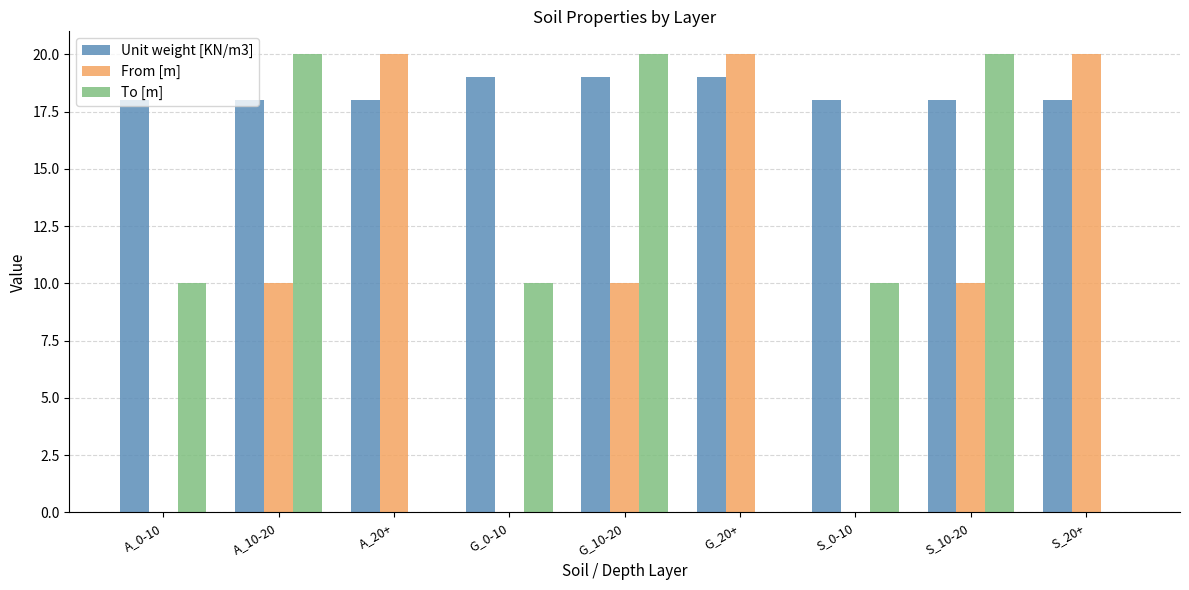

What is the sum of all Unit weight [KN/m3] values?

165